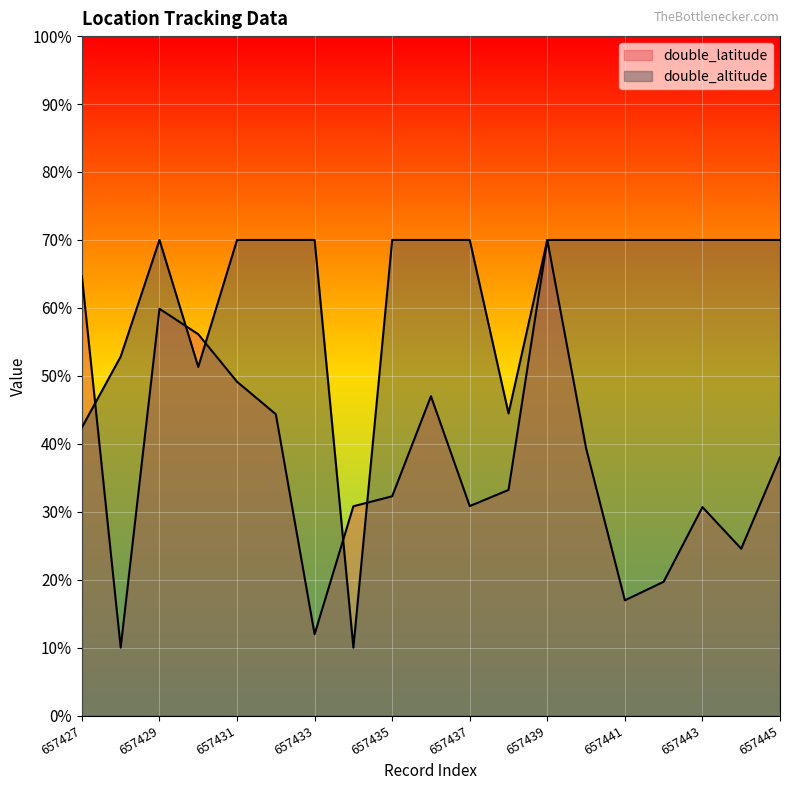

Reading left to right, list all the values displayed in this chart.

double_latitude: 657427=64.7	657428=10.0	657429=59.9	657430=56.1	657431=49.1	657432=44.3	657433=12.0	657434=30.8	657435=32.3	657436=47.0	657437=30.8	657438=33.2	657439=70.0	657440=39.3	657441=17.0	657442=19.7	657443=30.7	657444=24.6	657445=38.0
double_altitude: 657427=42.4	657428=52.8	657429=70.0	657430=51.3	657431=70.0	657432=70.0	657433=70.0	657434=10.0	657435=70.0	657436=70.0	657437=70.0	657438=44.5	657439=70.0	657440=70.0	657441=70.0	657442=70.0	657443=70.0	657444=70.0	657445=70.0